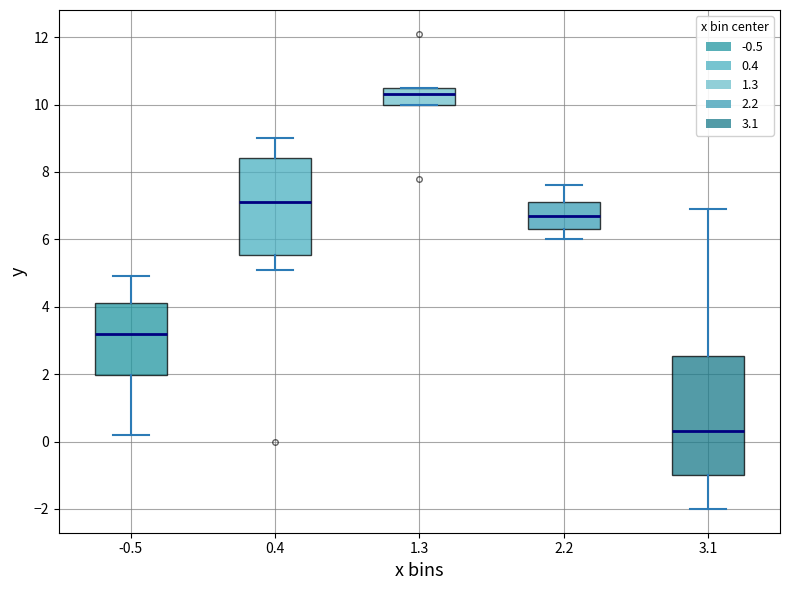

Which box is the tallest, from its lower edge to its upper edge?

3.1